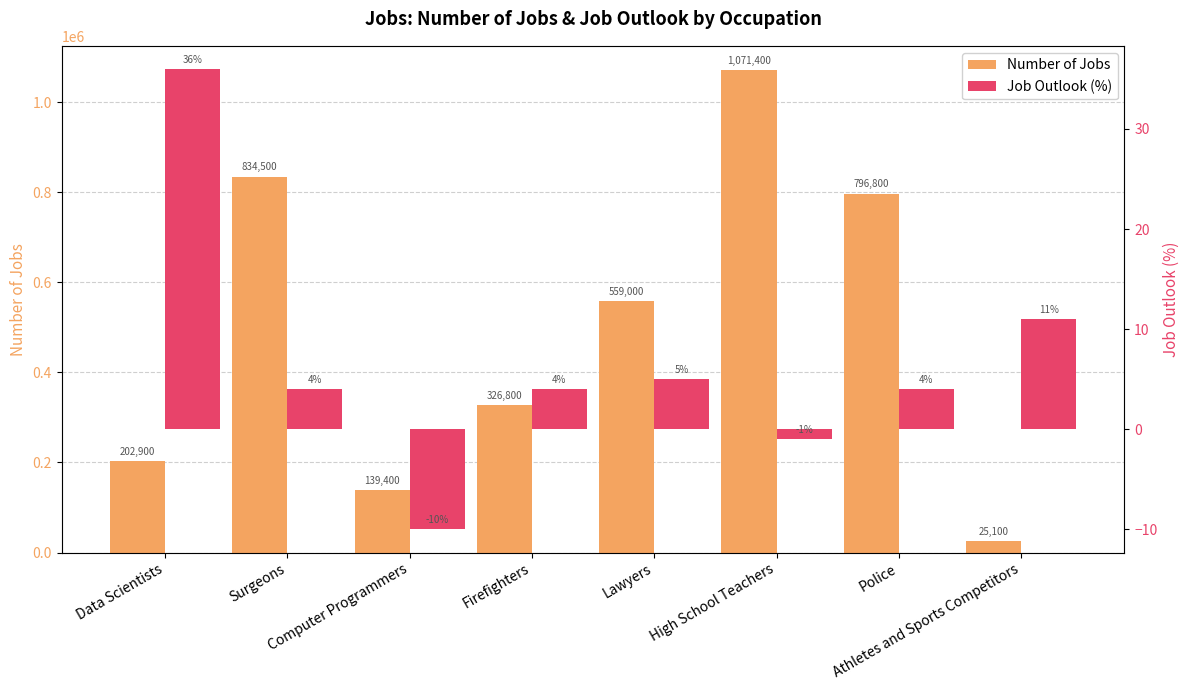

What is the difference between the Job Outlook (%) values at Computer Programmers and Firefighters?

14